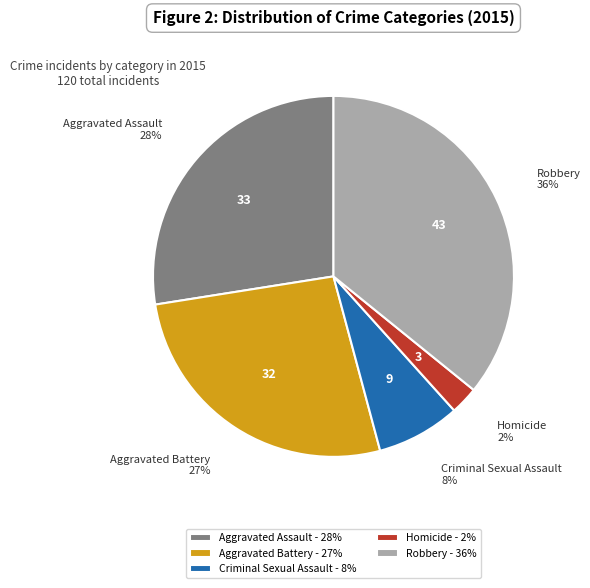

Which slice is the smallest?

Homicide